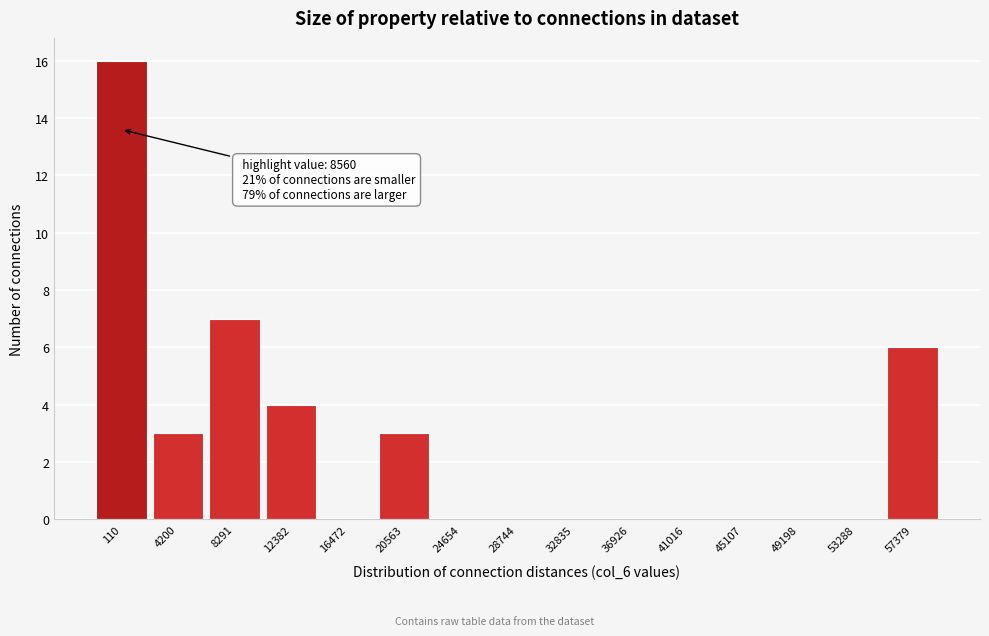

Reading left to right, extract all data points from this chart.

110=16	4200=3	8291=7	12382=4	16472=0	20563=3	24654=0	28744=0	32835=0	36926=0	41016=0	45107=0	49198=0	53288=0	57379=6